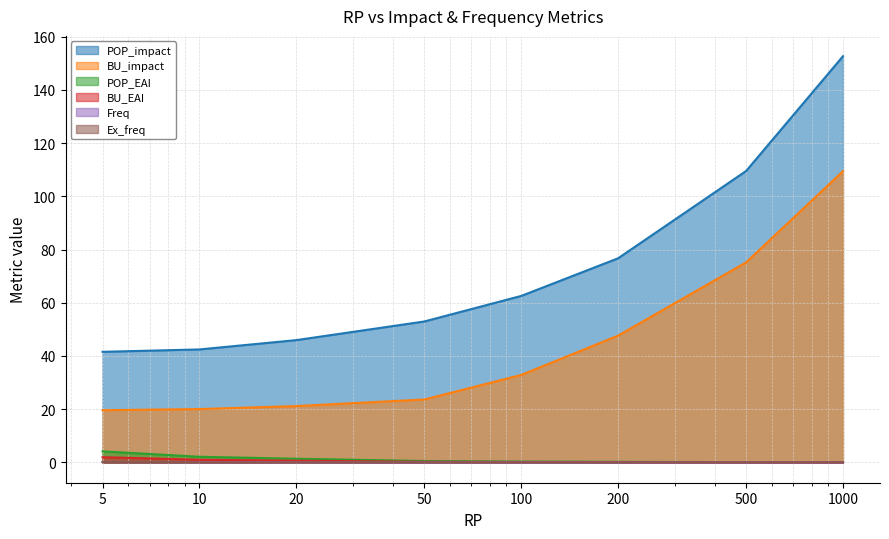

What is the spread (max minus min) of values at 200?

76.7